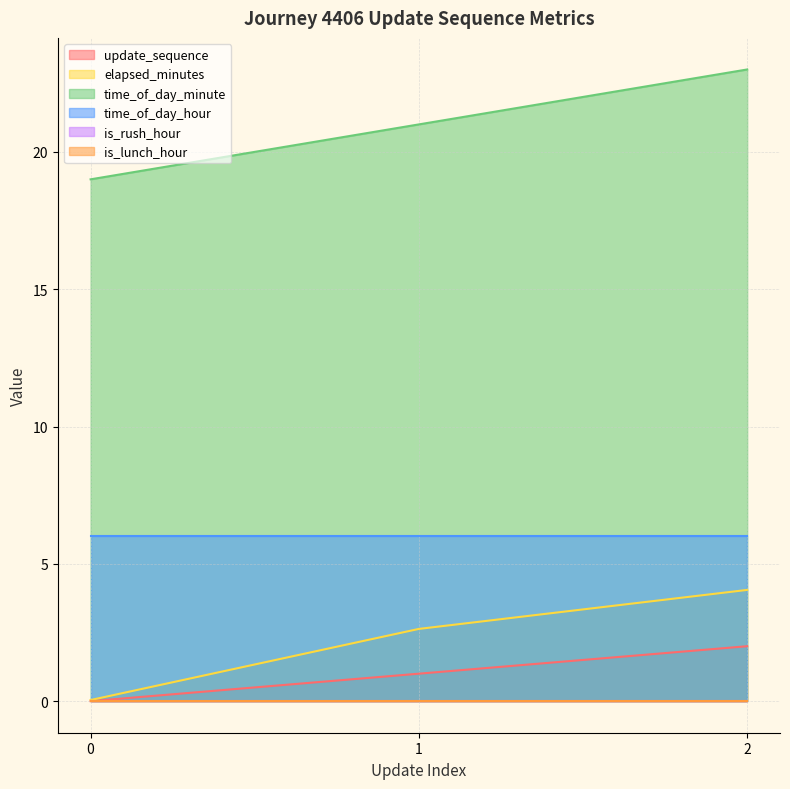

Does the chart have visible grid lines?

Yes